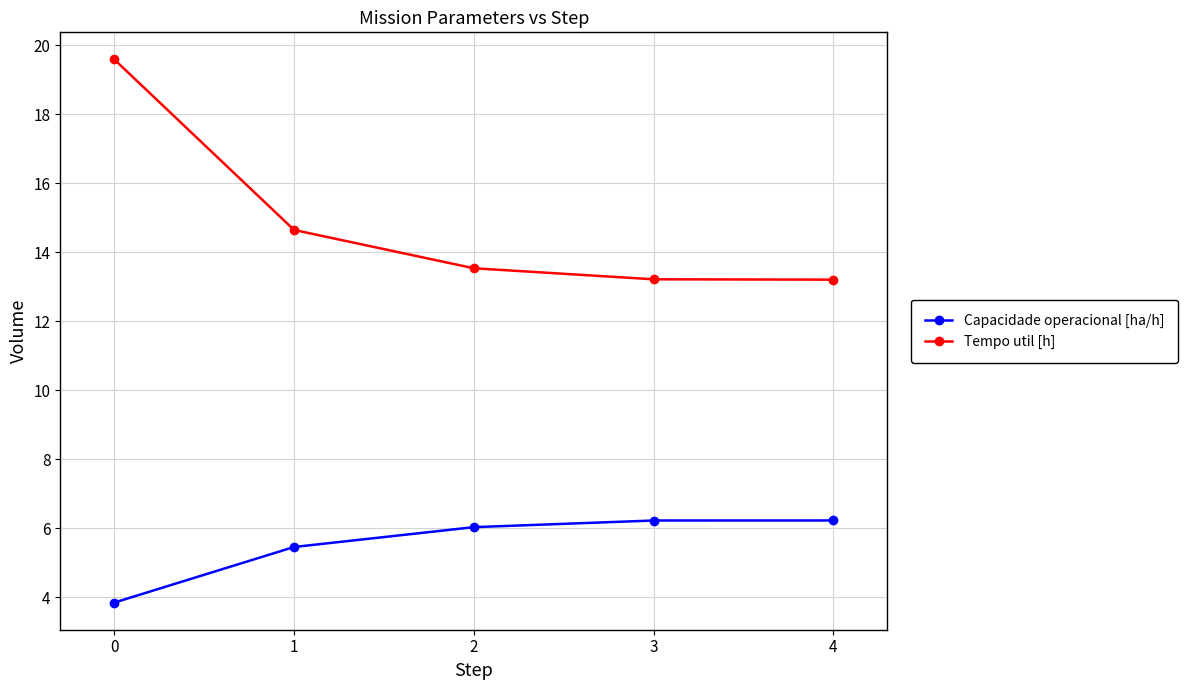

Is the value of Tempo util [h] at 1 greater than the value of Capacidade operacional [ha/h] at 2?

Yes